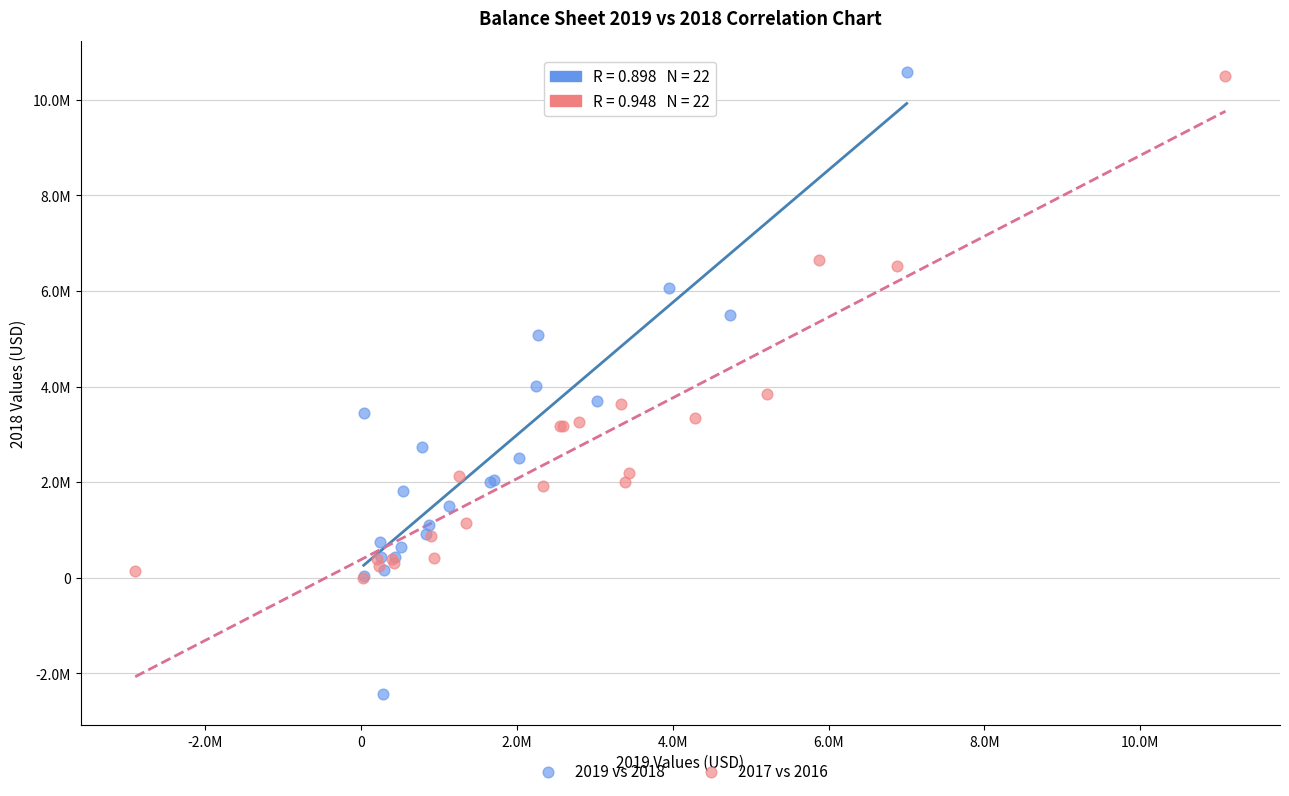

What are all the series names shown in the legend?

2019 vs 2018, 2017 vs 2016